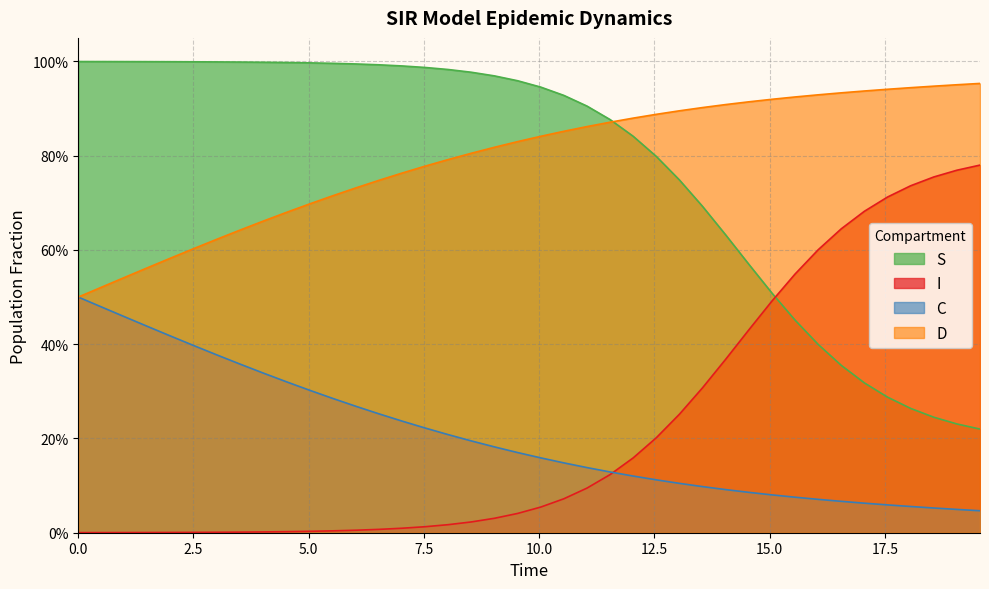

What are all the series names shown in the legend?

S, I, C, D